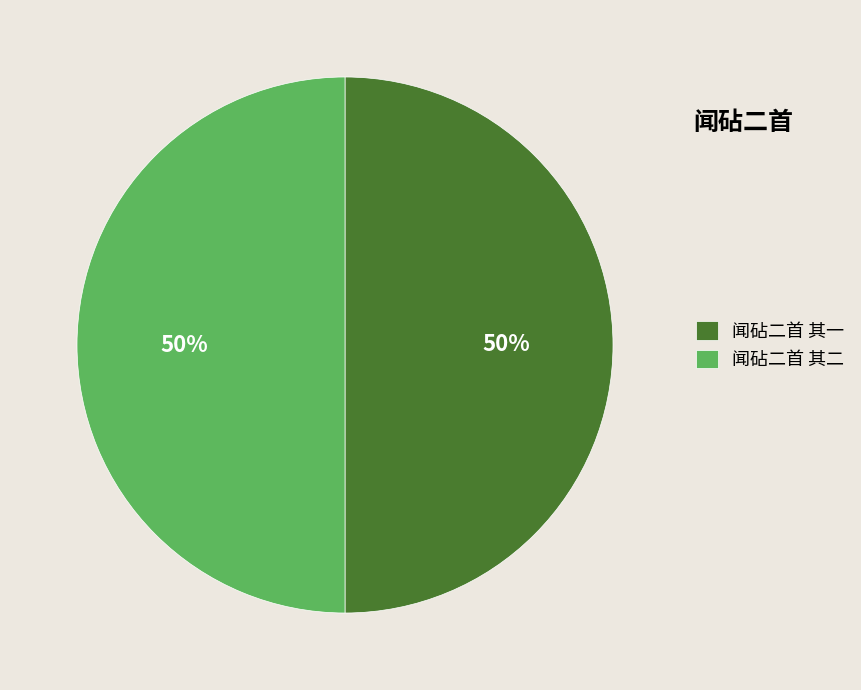

The 闻砧二首 其一 slice represents 50% of the pie. True or false?

True